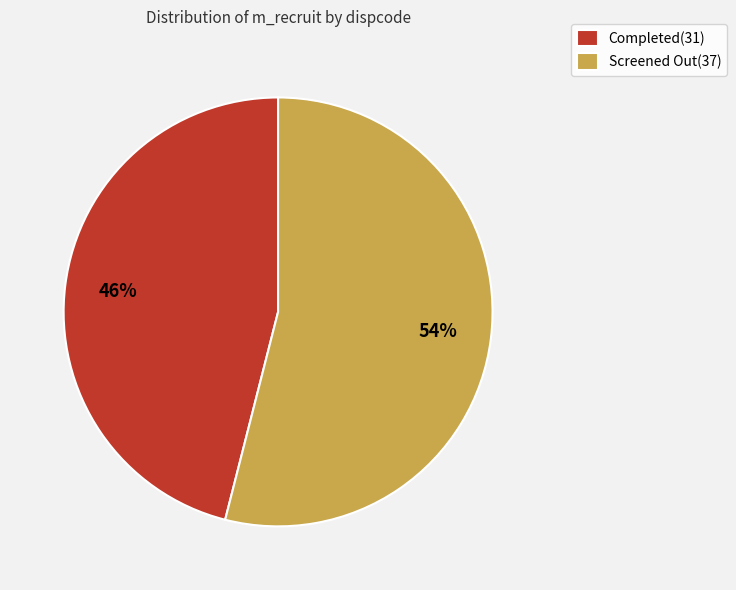

Which category accounts for the majority?

Screened Out(37)